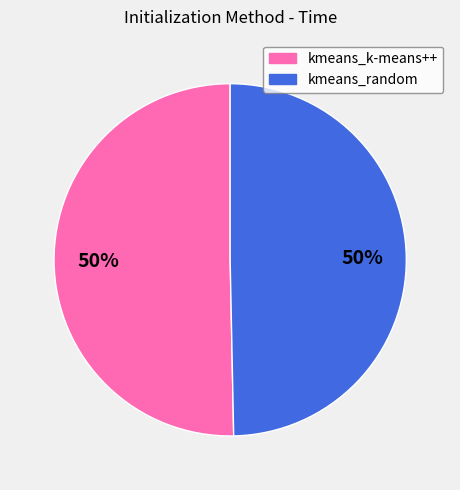

What is the ratio of the value at kmeans_random to the value at kmeans_k-means++?

1.0